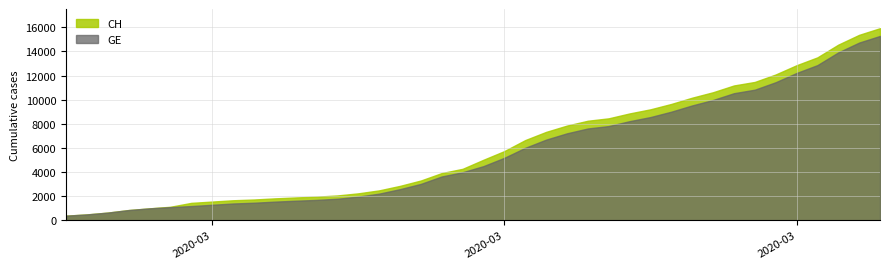

True or false: CH and GE intersect in this chart.

False